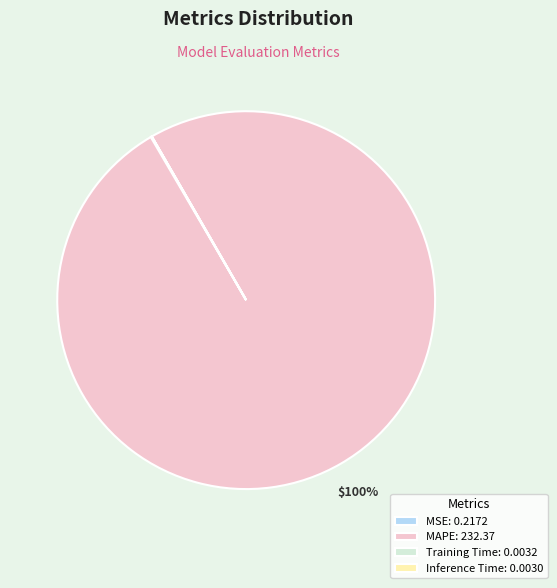

Does MAPE account for over 50% of the chart?

Yes